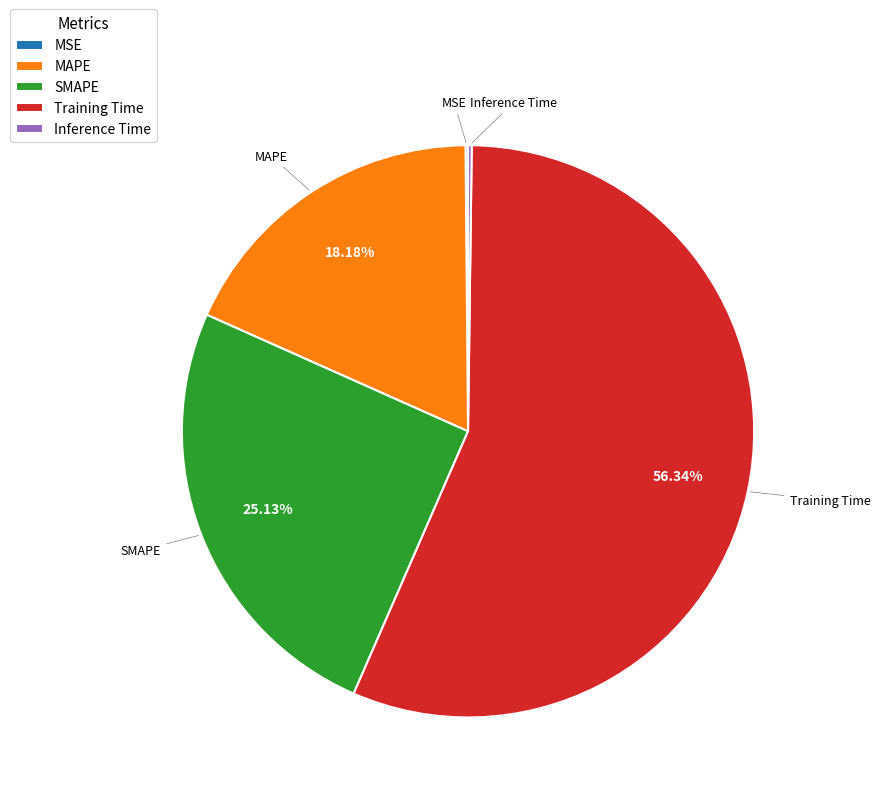

What percentage is the MAPE slice, to the nearest percent?

18%